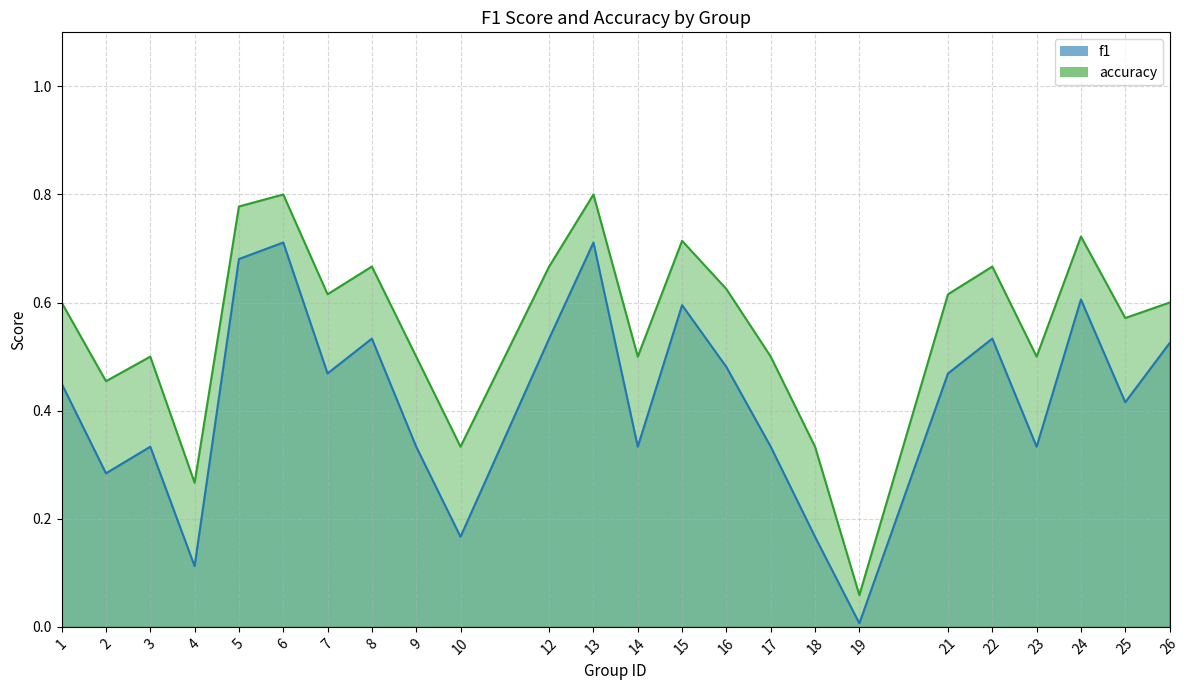

Reading left to right, transcribe all the data shown in this chart.

f1: 0.5	0.3	0.3	0.1	0.7	0.7	0.5	0.5	0.3	0.2	0.5	0.7	0.3	0.6	0.5	0.3	0.2	0.0	0.5	0.5	0.3	0.6	0.4	0.5
accuracy: 0.6	0.5	0.5	0.3	0.8	0.8	0.6	0.7	0.5	0.3	0.7	0.8	0.5	0.7	0.6	0.5	0.3	0.1	0.6	0.7	0.5	0.7	0.6	0.6